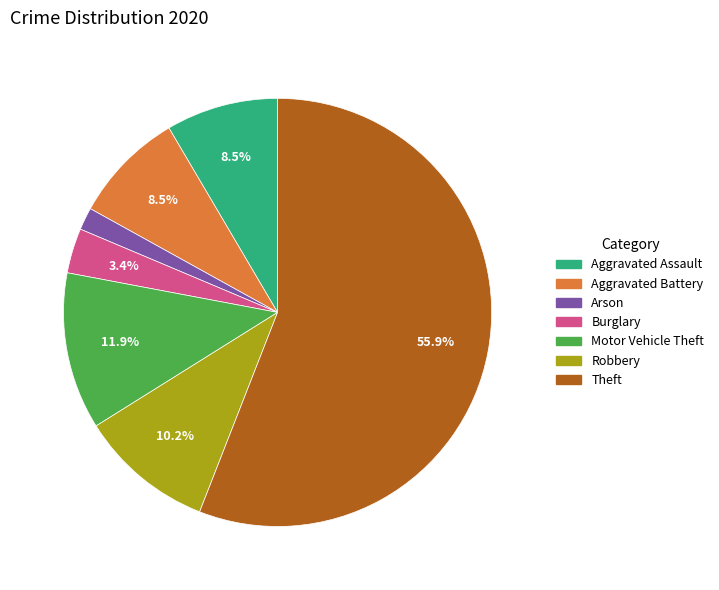

How many segments does this pie chart have?

7